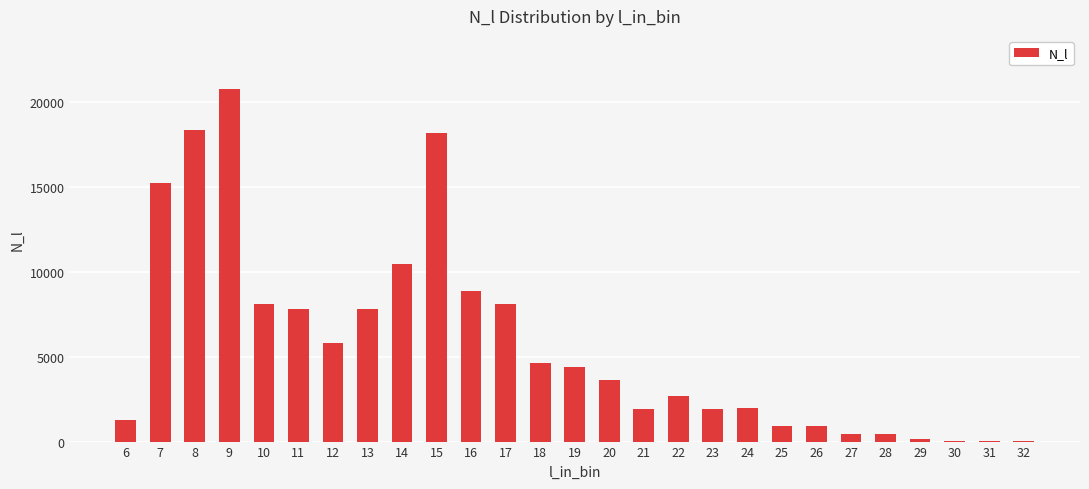

What is the average value?

5734.1